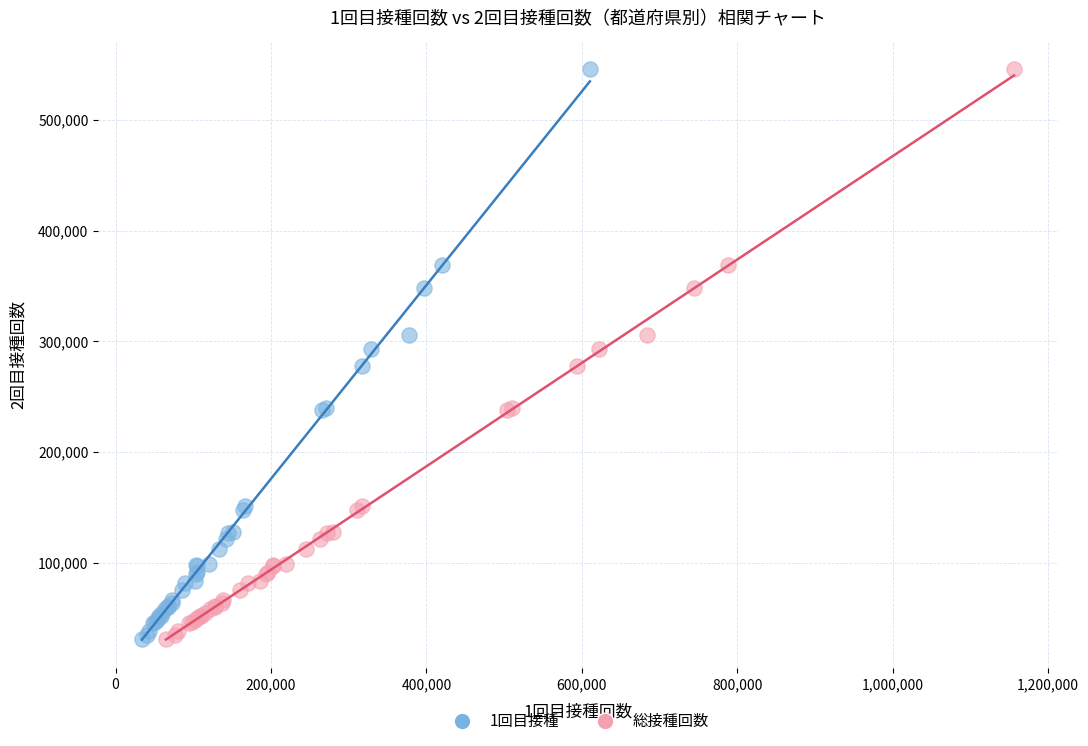

What are all the series names shown in the legend?

1回目接種, 総接種回数